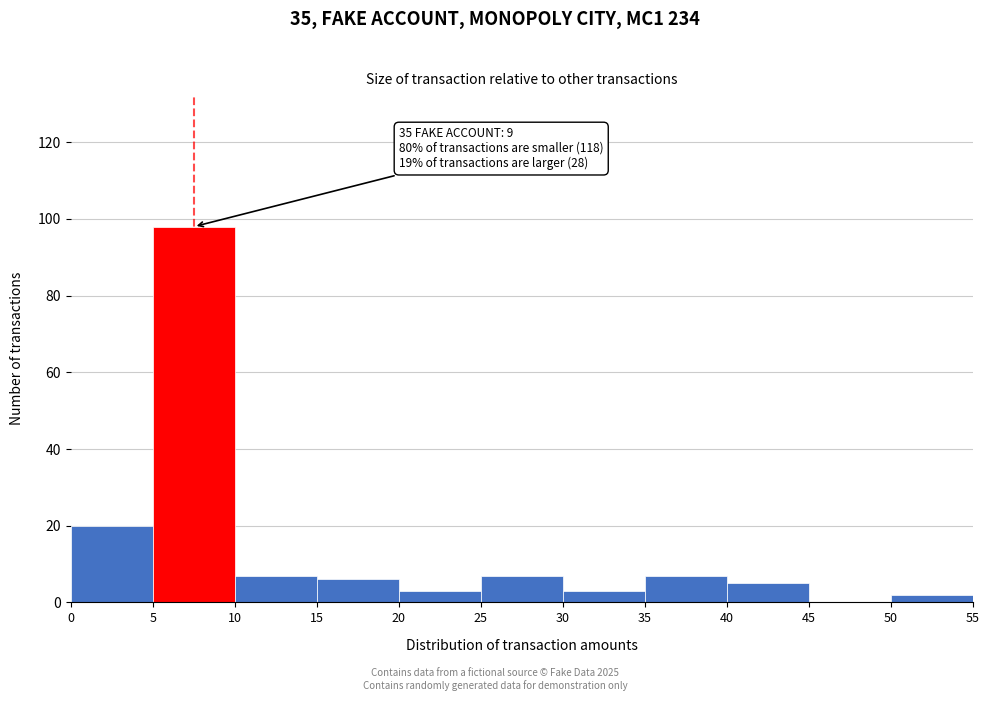

Which range on the x-axis has the tallest bar?

5 to 10